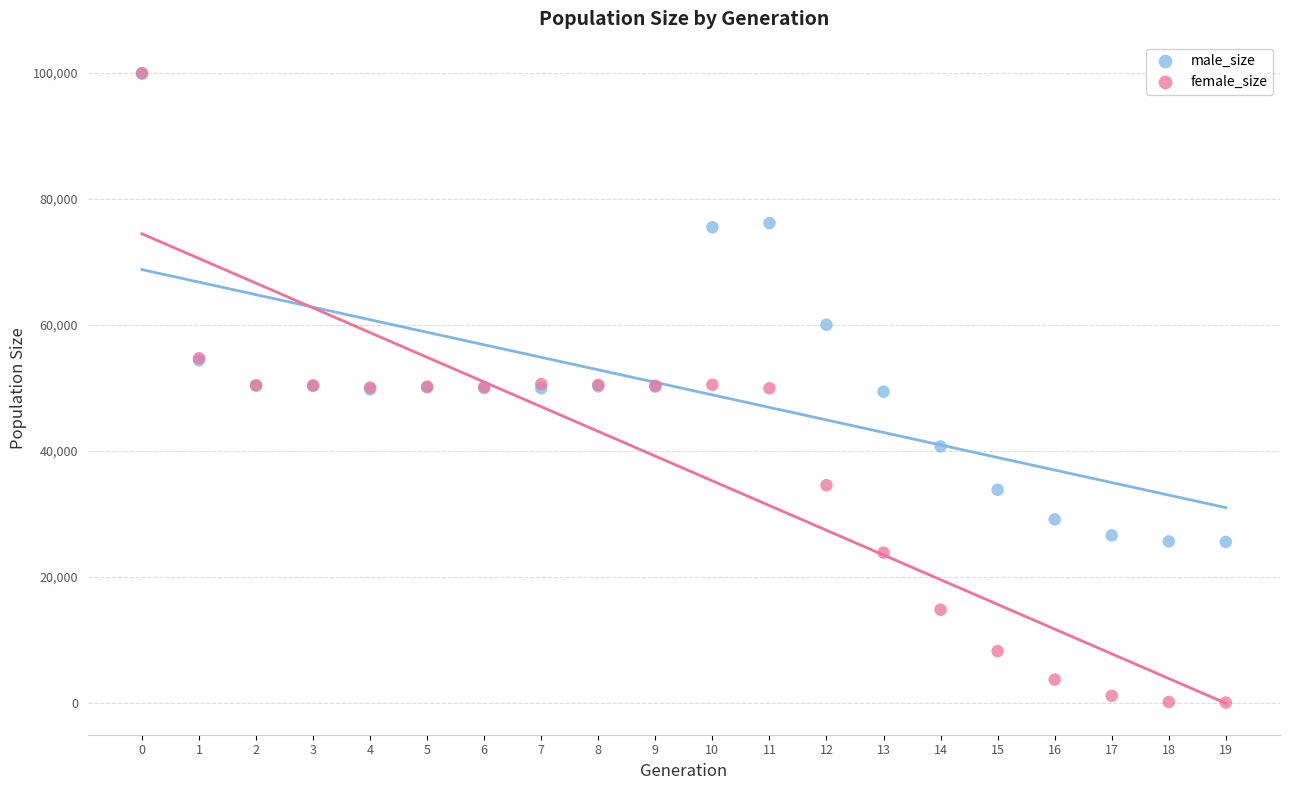

In the male_size series, what Y value is closest to 62680?

59986